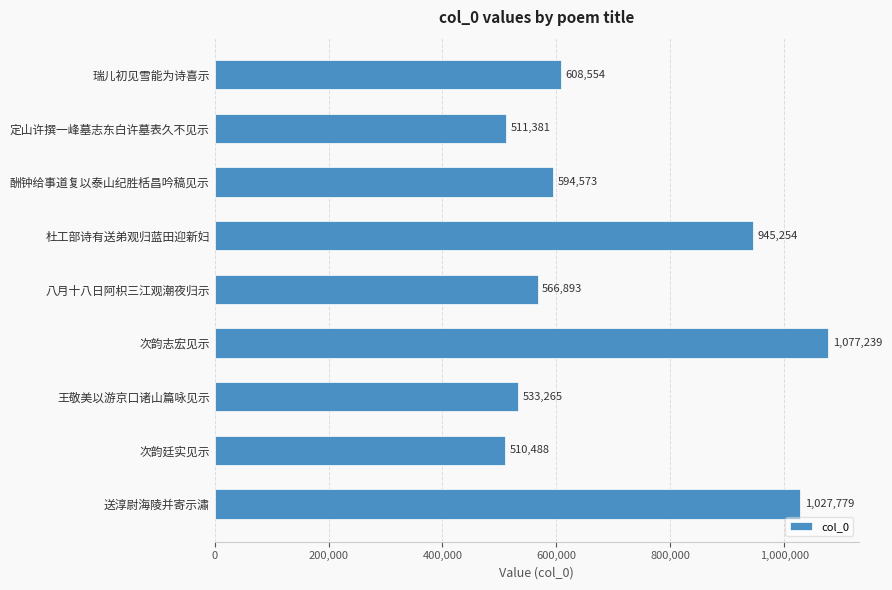

Which has a higher value, 酬钟给事道复以泰山纪胜栝昌吟稿见示 or 送淳尉海陵并寄示潚?

送淳尉海陵并寄示潚